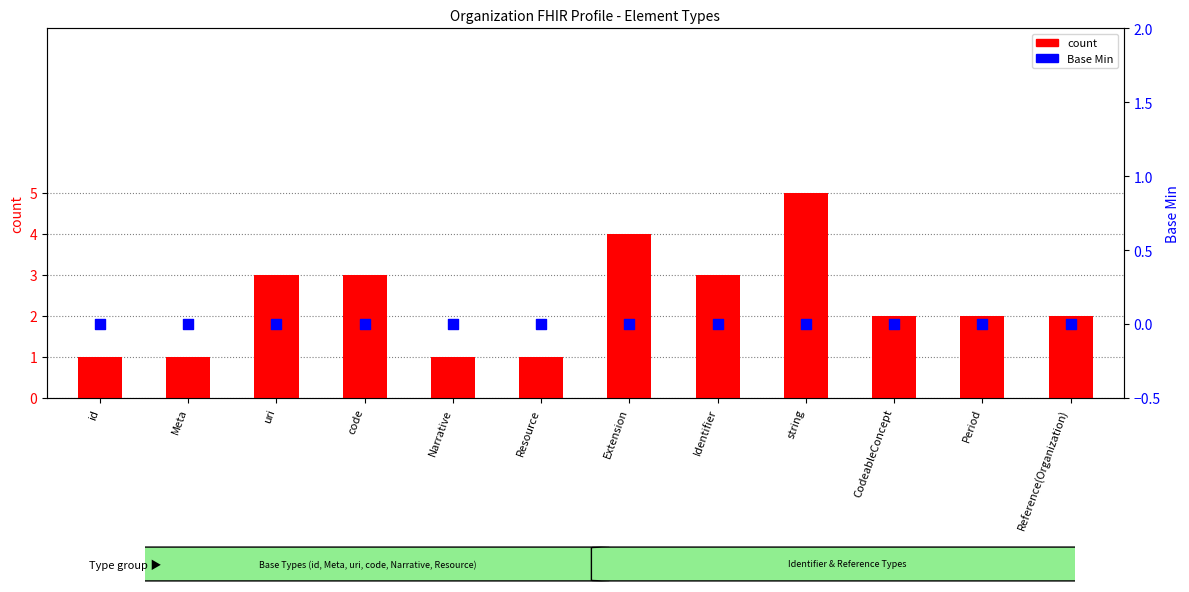

Which series has the largest total across all categories?

count